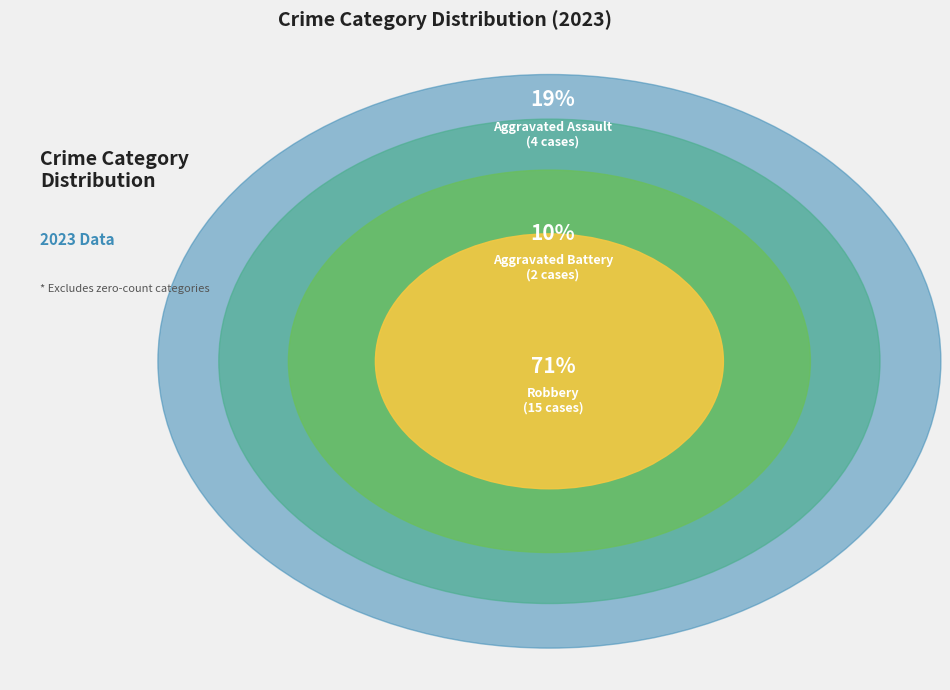

Which slice represents more than half of the pie?

Robbery